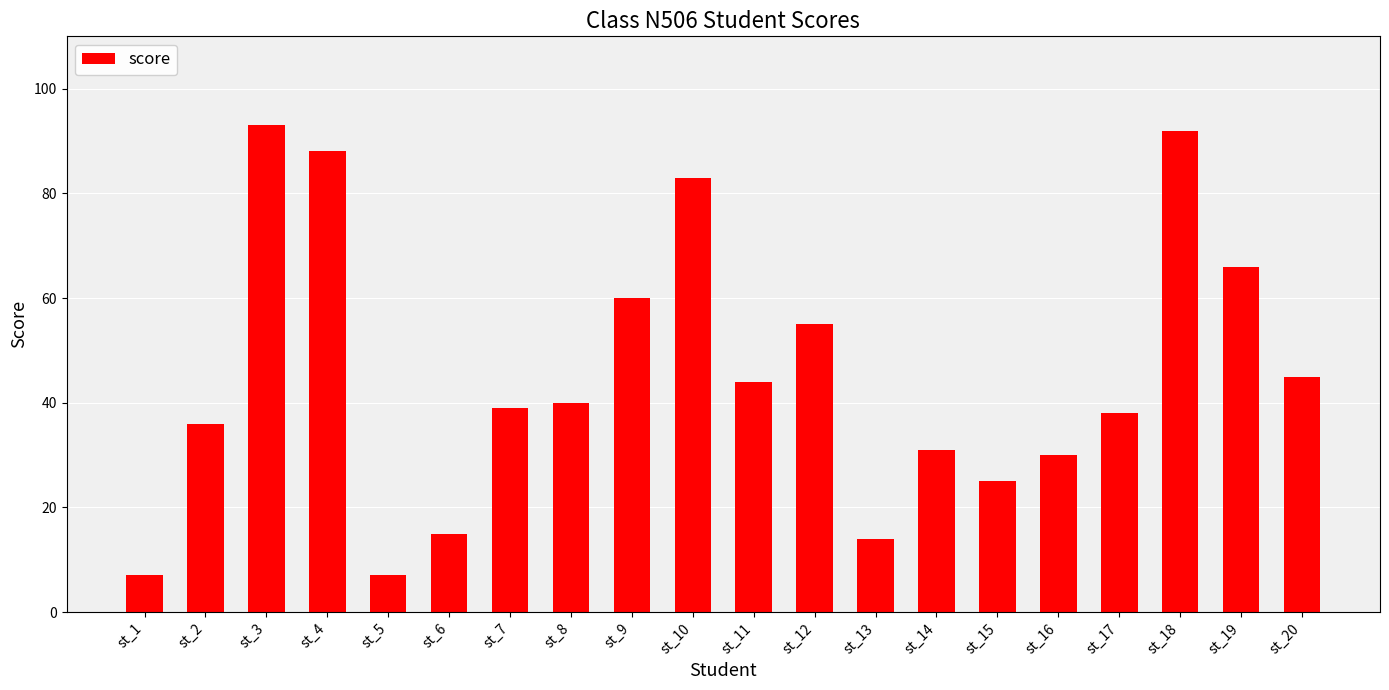

Reading right to left, extract all data points from this chart.

45	66	92	38	30	25	31	14	55	44	83	60	40	39	15	7	88	93	36	7